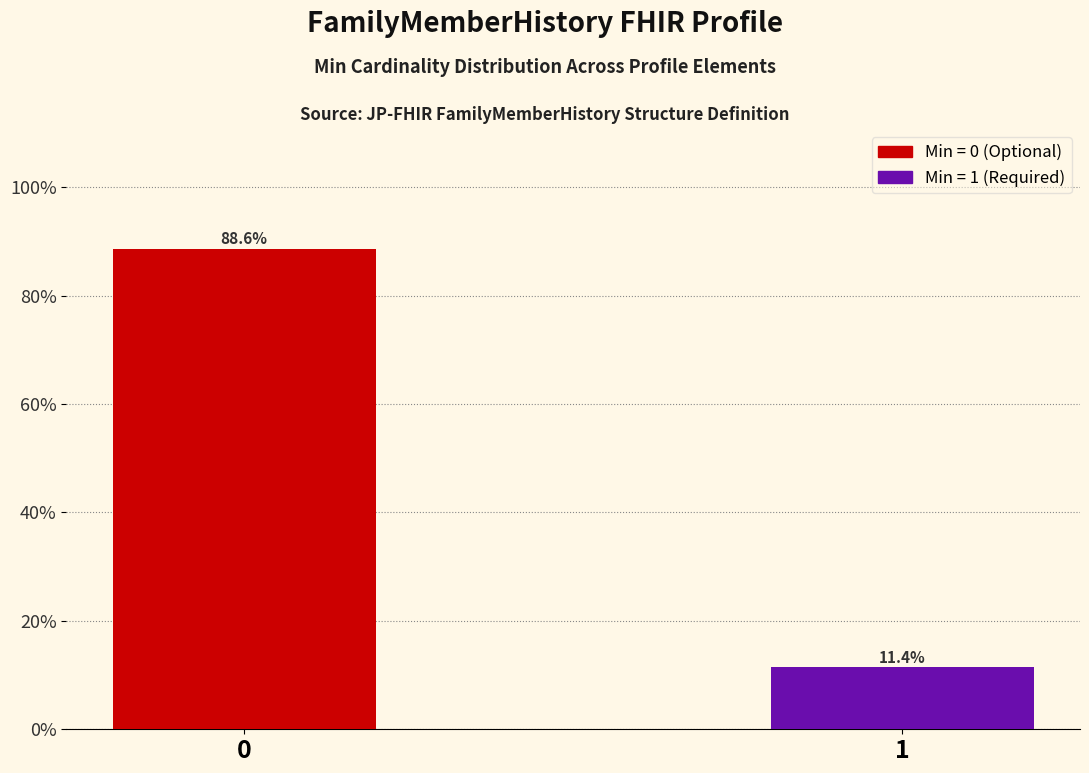

Reading right to left, extract all data points from this chart.

1=11.4	0=88.6